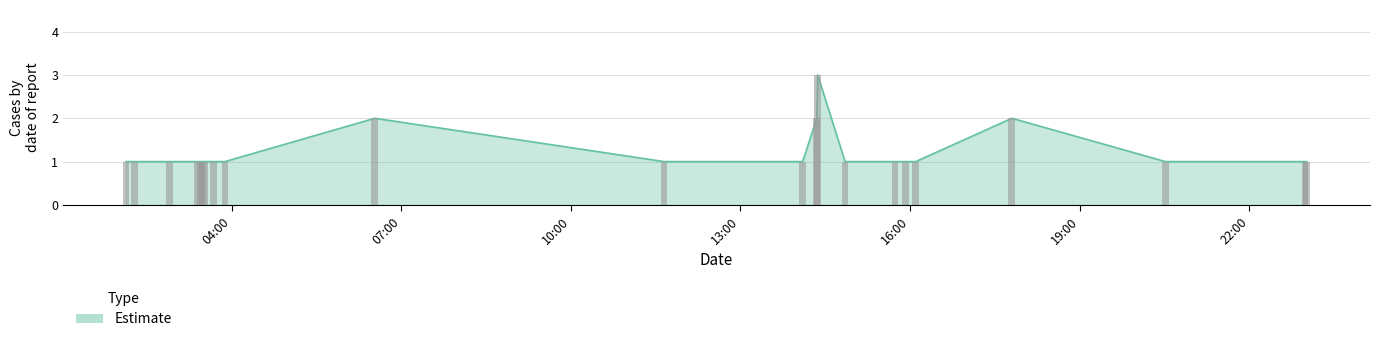

What is the average value?

1